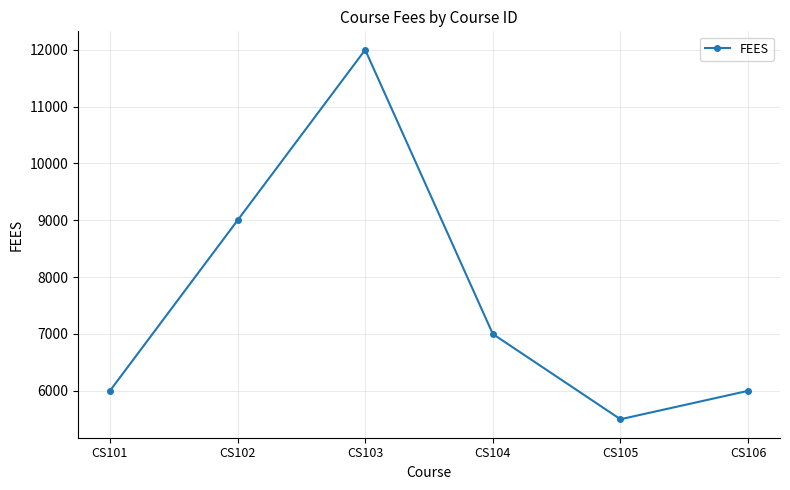

What is the smallest value displayed?

5500